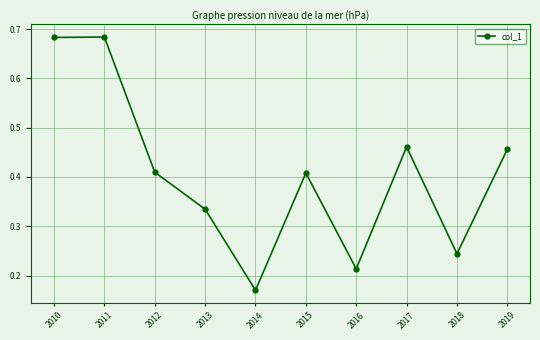

The chart shows a value of 0.7 at 2015. True or false?

False